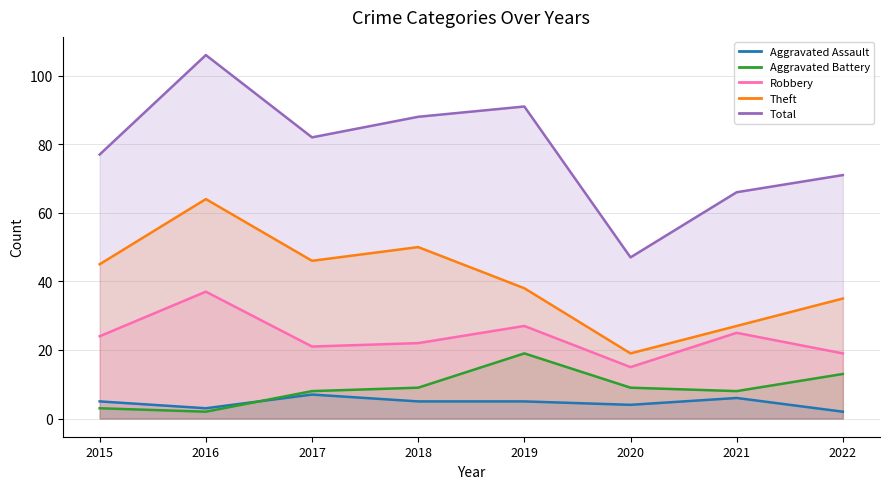

Is the value of Robbery at 2017 greater than the value of Aggravated Assault at 2022?

Yes